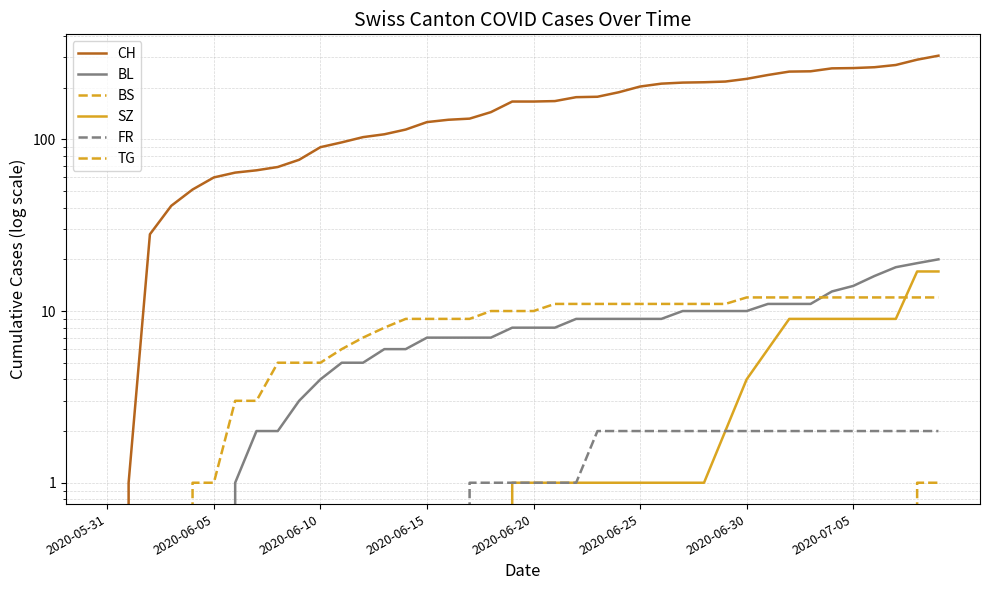

Between 13 and 26, which is larger?

26